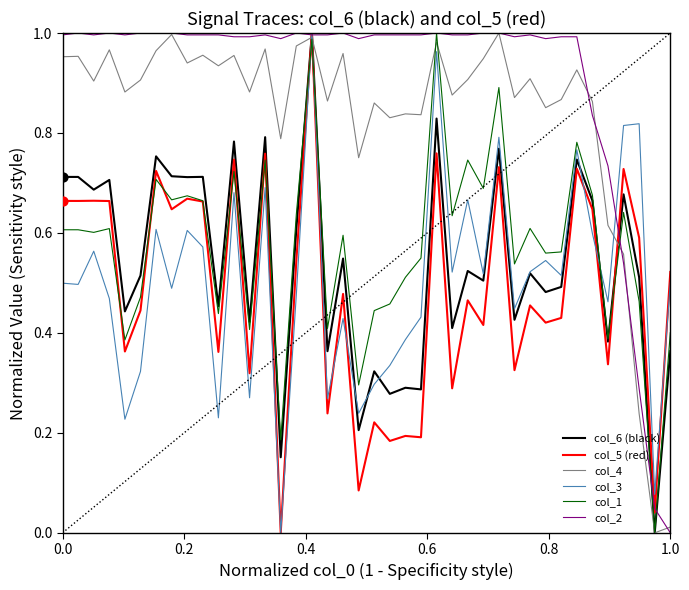

Which series has the largest total across all categories?

col_2